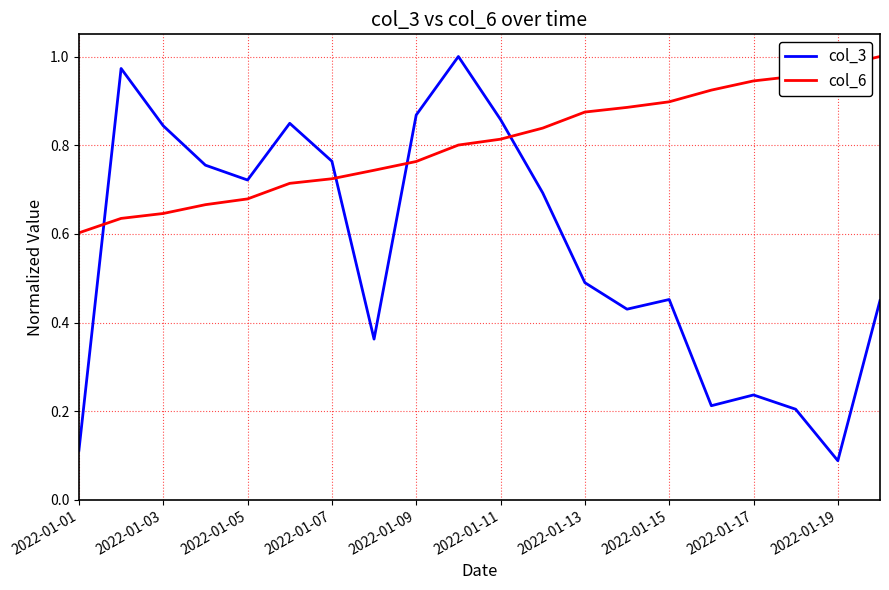

Which series has the largest range (max minus min)?

col_3